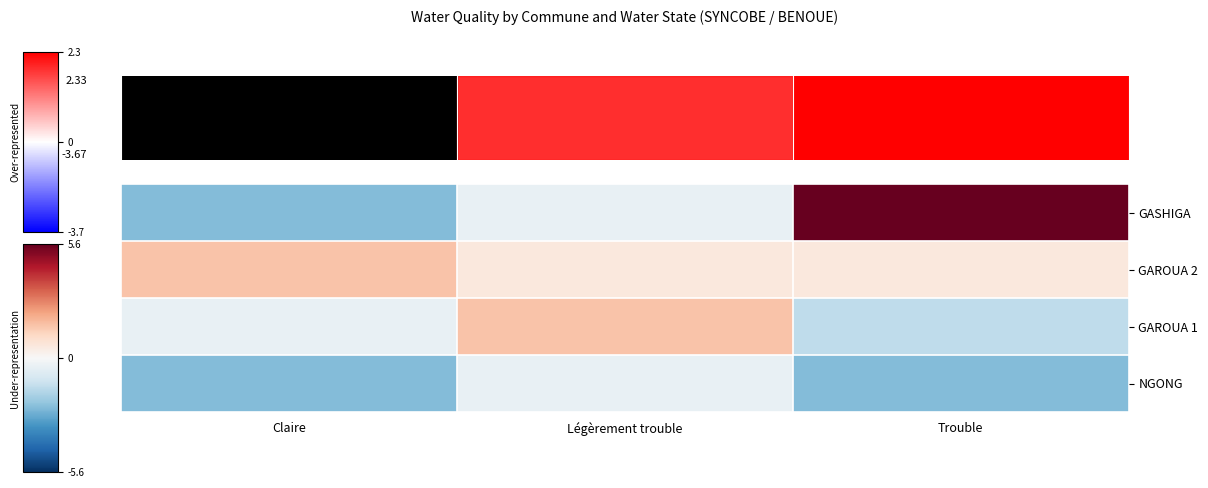

Reading right to left, extract all data points from this chart.

row_0: 5.6	-0.4	-2.4
row_1: 0.6	0.6	1.6
row_2: -1.4	1.6	-0.4
row_3: -2.4	-0.4	-2.4